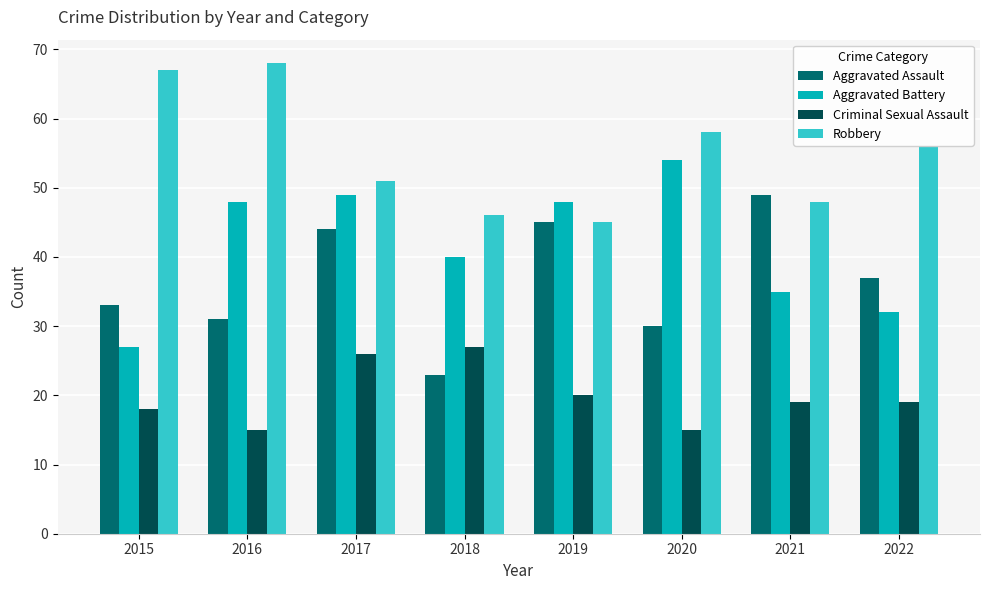

True or false: Criminal Sexual Assault has a value of 13 at 2018.

False